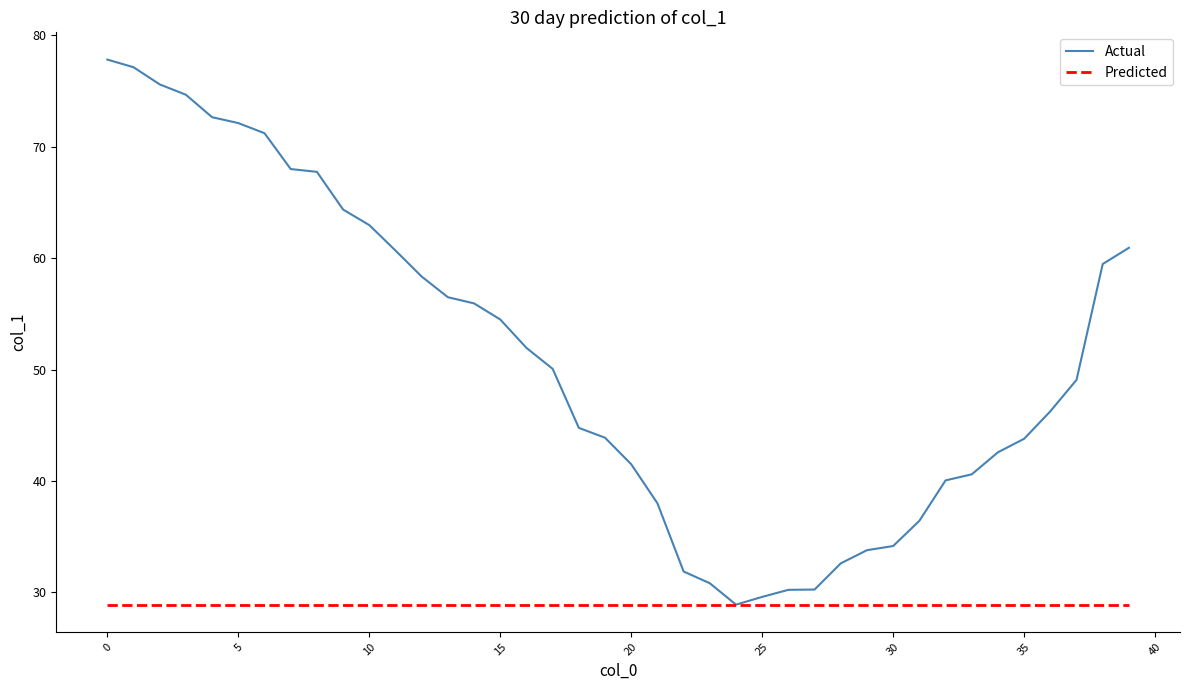

Which series has the widest spread of values?

Actual